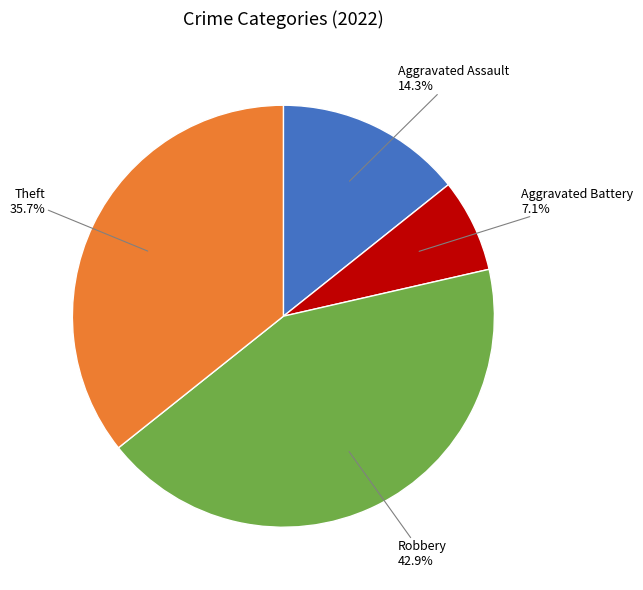

To the nearest percent, what percentage of the pie is Aggravated Assault?

14%